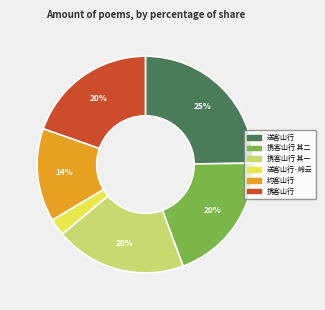

Does any single category account for the majority?

No